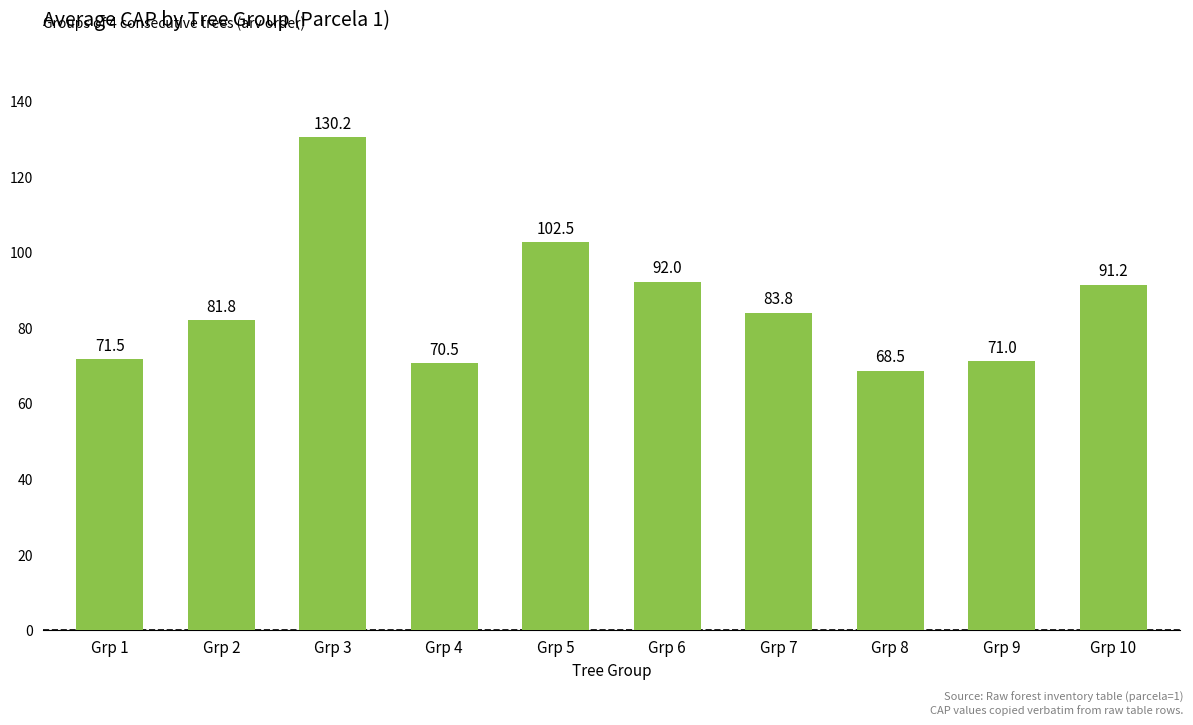

Between Grp 6 and Grp 8, which is larger?

Grp 6